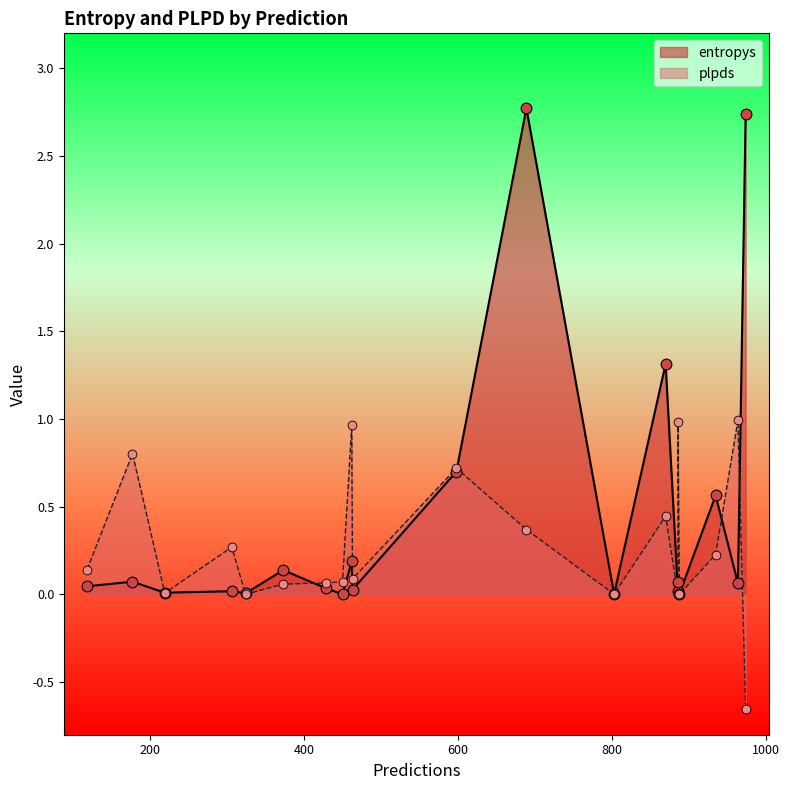

What are all the series names shown in the legend?

entropys, plpds